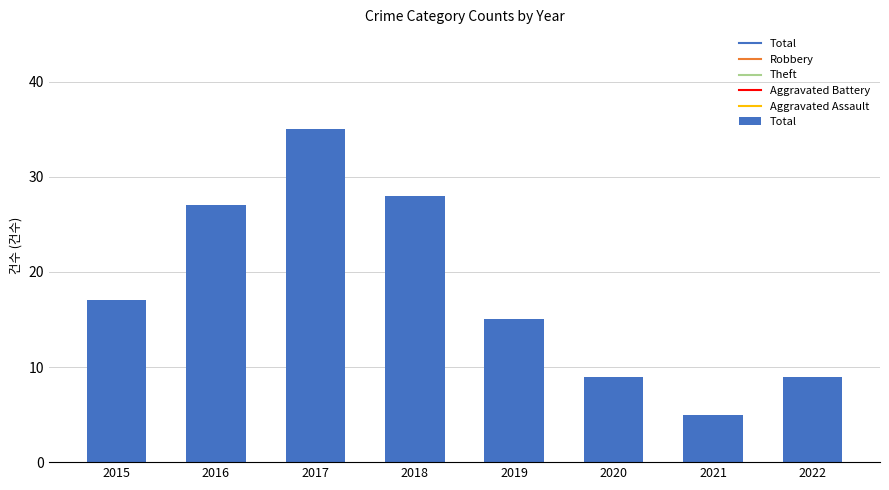

Reading left to right, what are all the values shown in this chart?

2015=17	2016=27	2017=35	2018=28	2019=15	2020=9	2021=5	2022=9